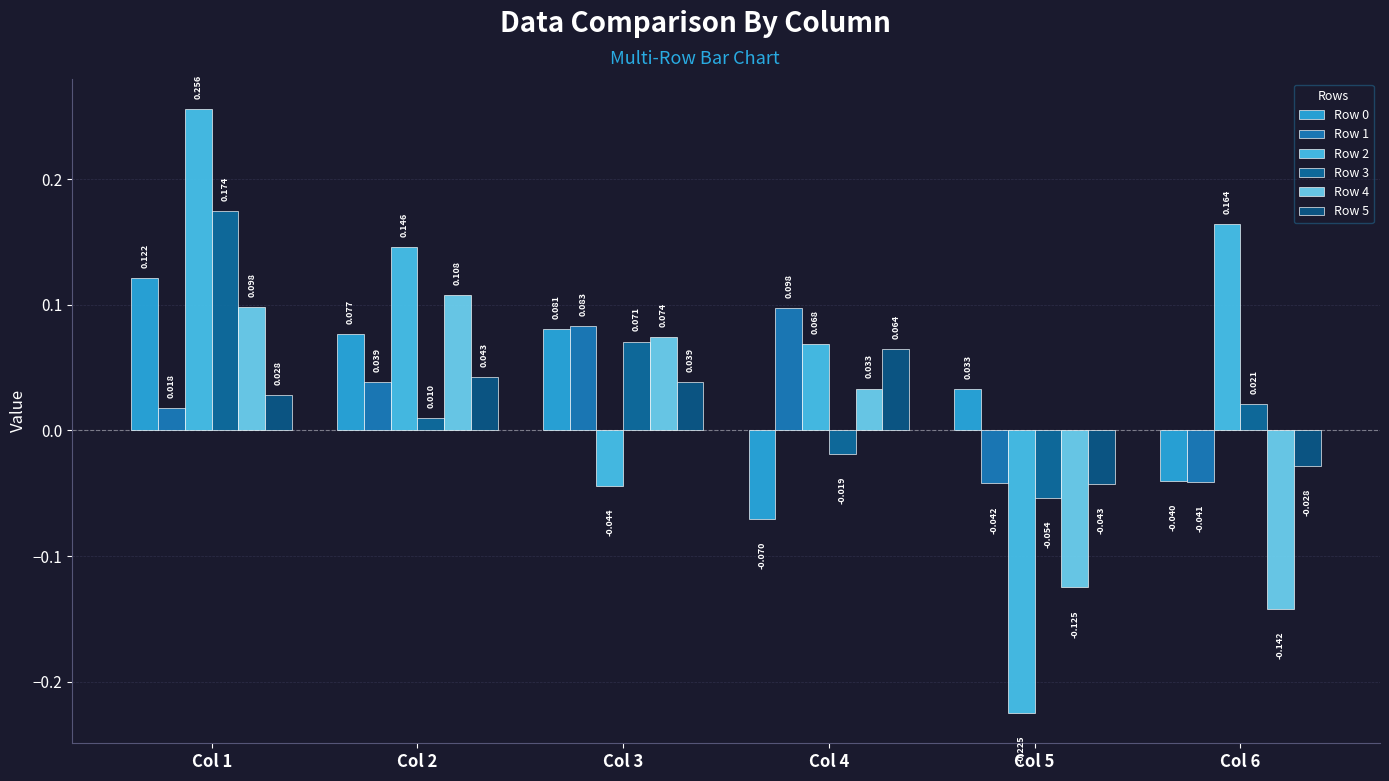

Is it true that Row 3 equals 0.1 at Col 3?

True